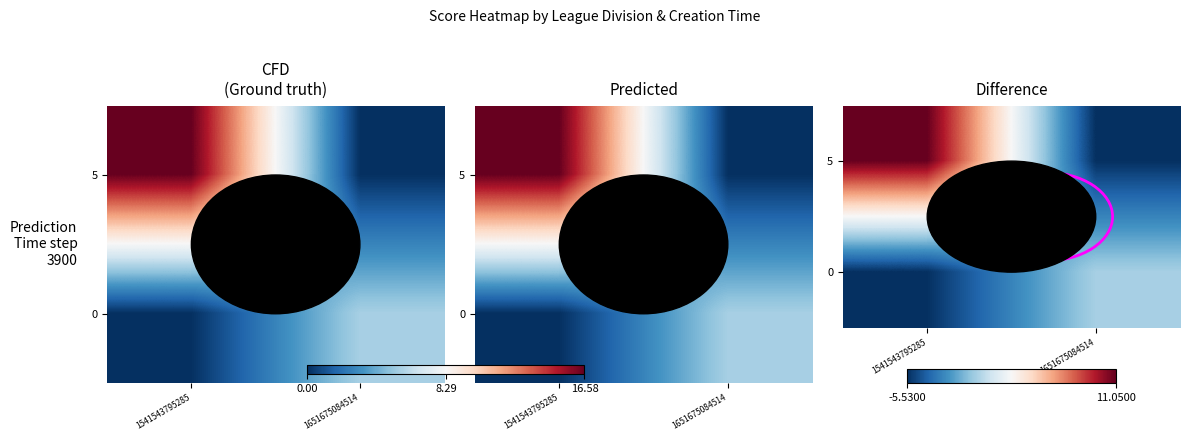

What is the spread (max minus min) of values at 1541543795285?

16.6